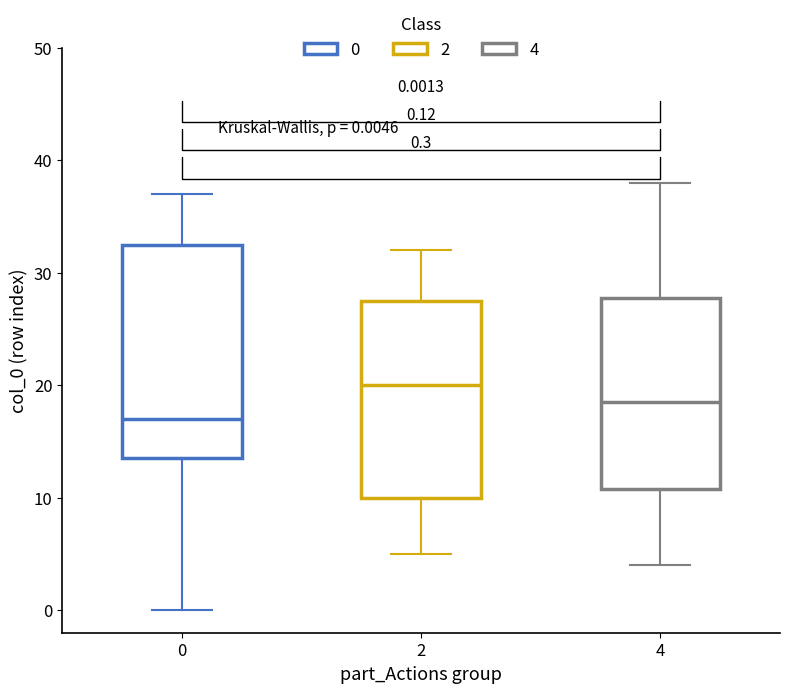

Which box's median line is the highest?

2